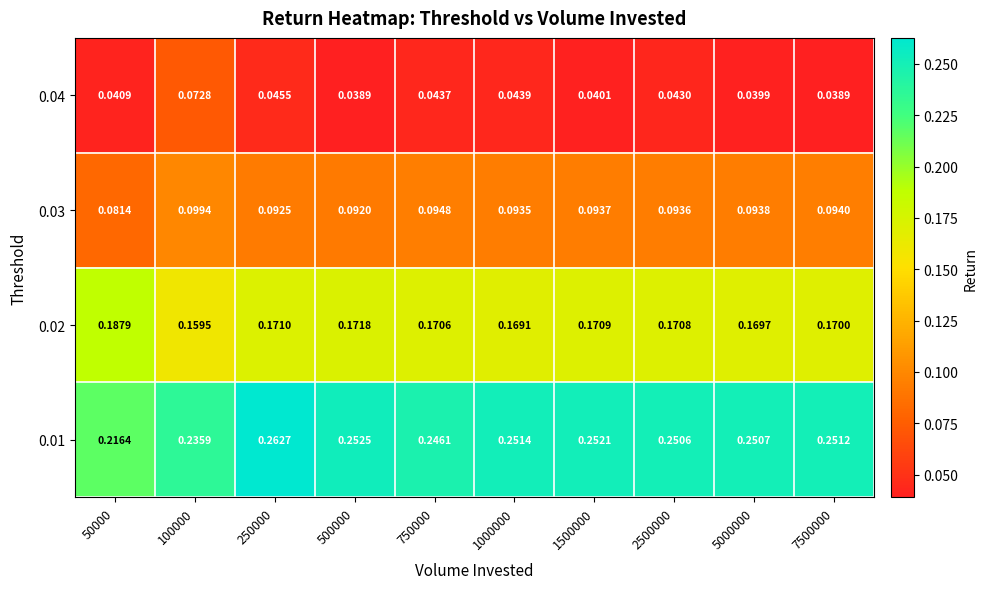

Rank the series by their maximum value, from lowest to highest.

0.04, 0.03, 0.02, 0.01